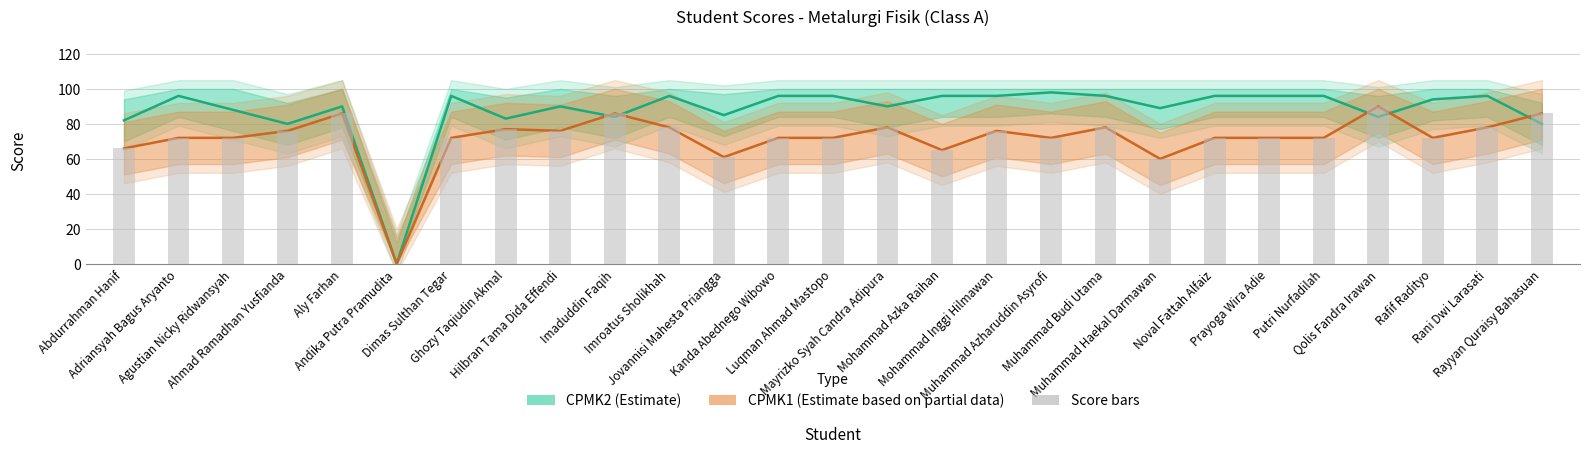

What is the label of the 21st bar from the left?

Noval Fattah Alfaiz